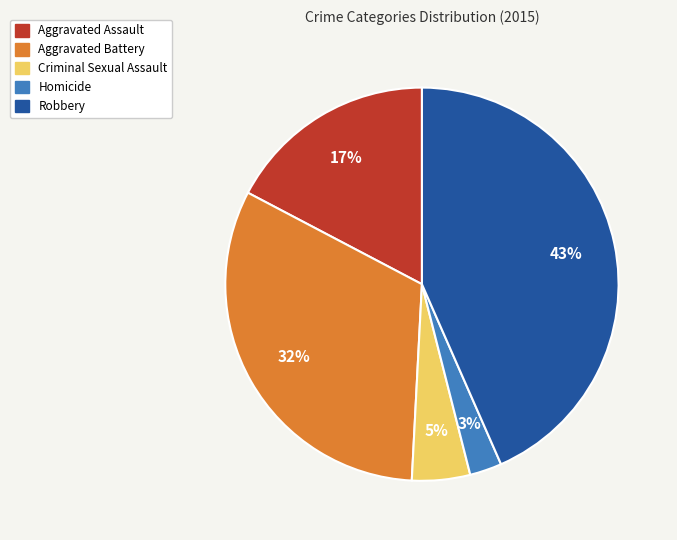

To the nearest percent, what percentage of the pie is Robbery?

43%